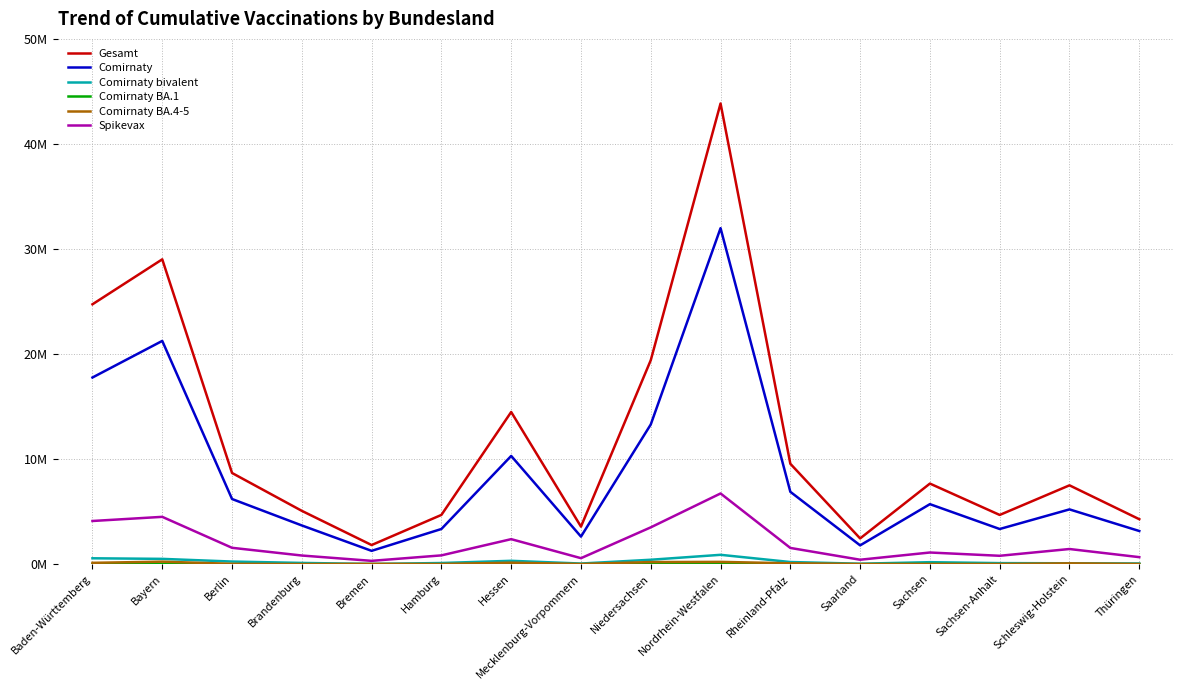

What is the difference between the Comirnaty values at Bayern and Berlin?

15047638